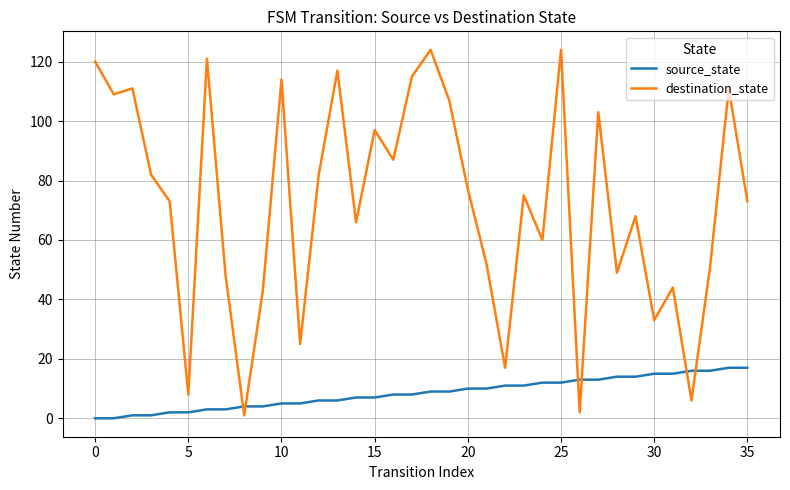

True or false: source_state and destination_state cross at least once.

True